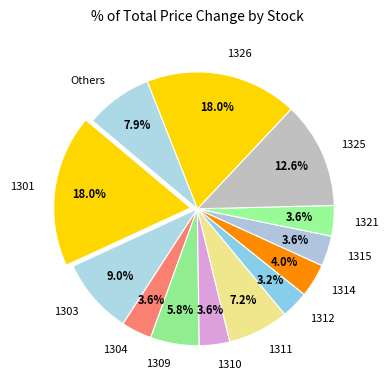

How many segments does this pie chart have?

13